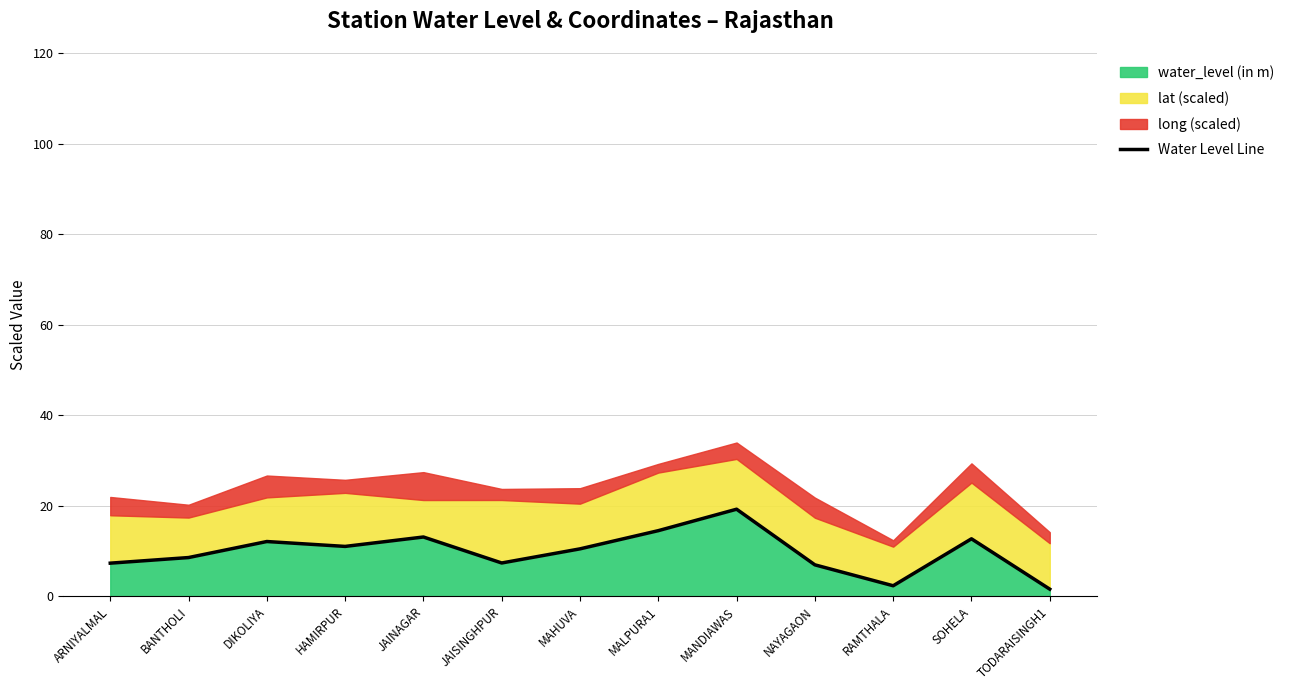

Reading right to left, extract all data points from this chart.

TODARAISINGH1=1.6	SOHELA=12.7	RAMTHALA=2.3	NAYAGAON=6.9	MANDIAWAS=19.2	MALPURA1=14.5	MAHUVA=10.5	JAISINGHPUR=7.3	JAINAGAR=13.1	HAMIRPUR=11.0	DIKOLIYA=12.1	BANTHOLI=8.5	ARNIYALMAL=7.3